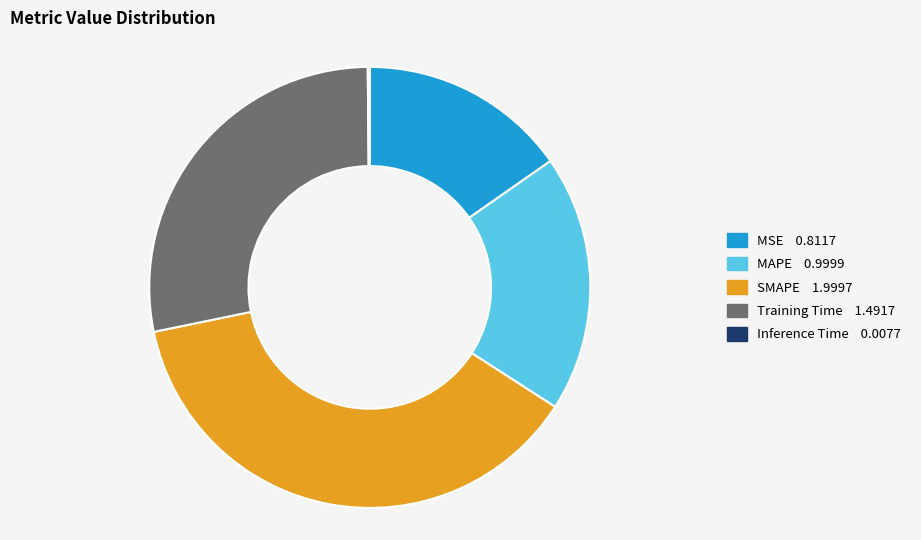

Is the sum of Training Time and MAPE greater than half?

No